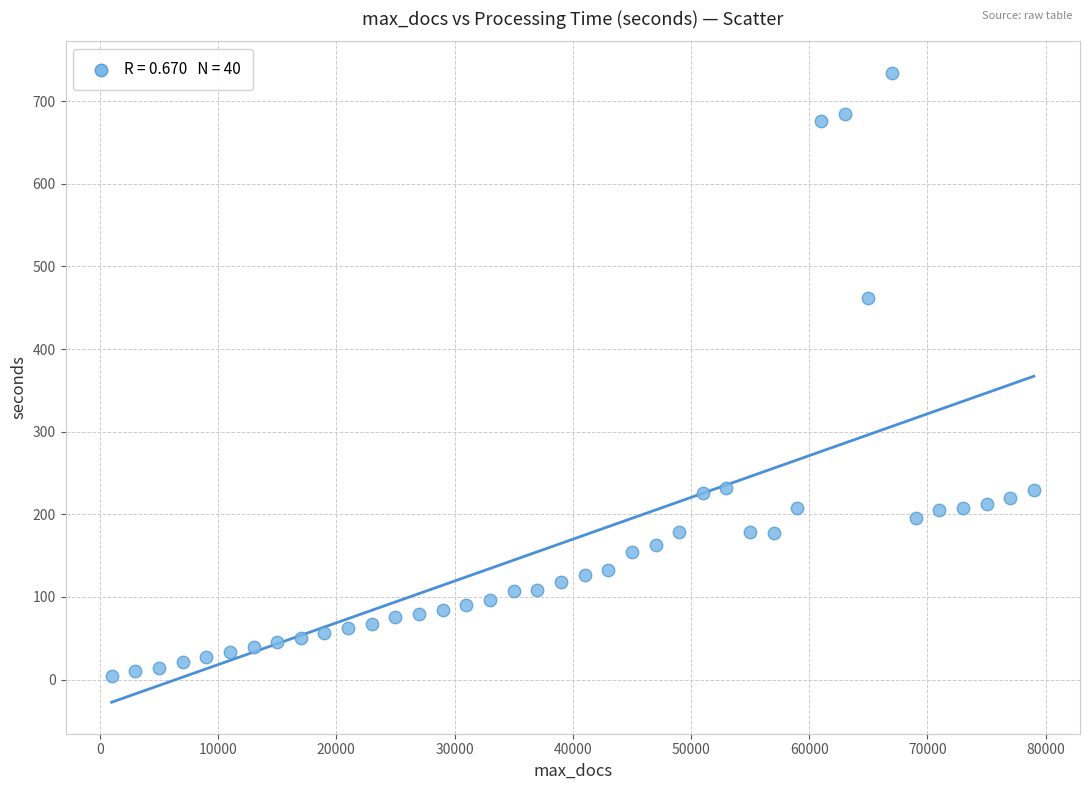

What Y value in the scatter plot is closest to 369?

462.0